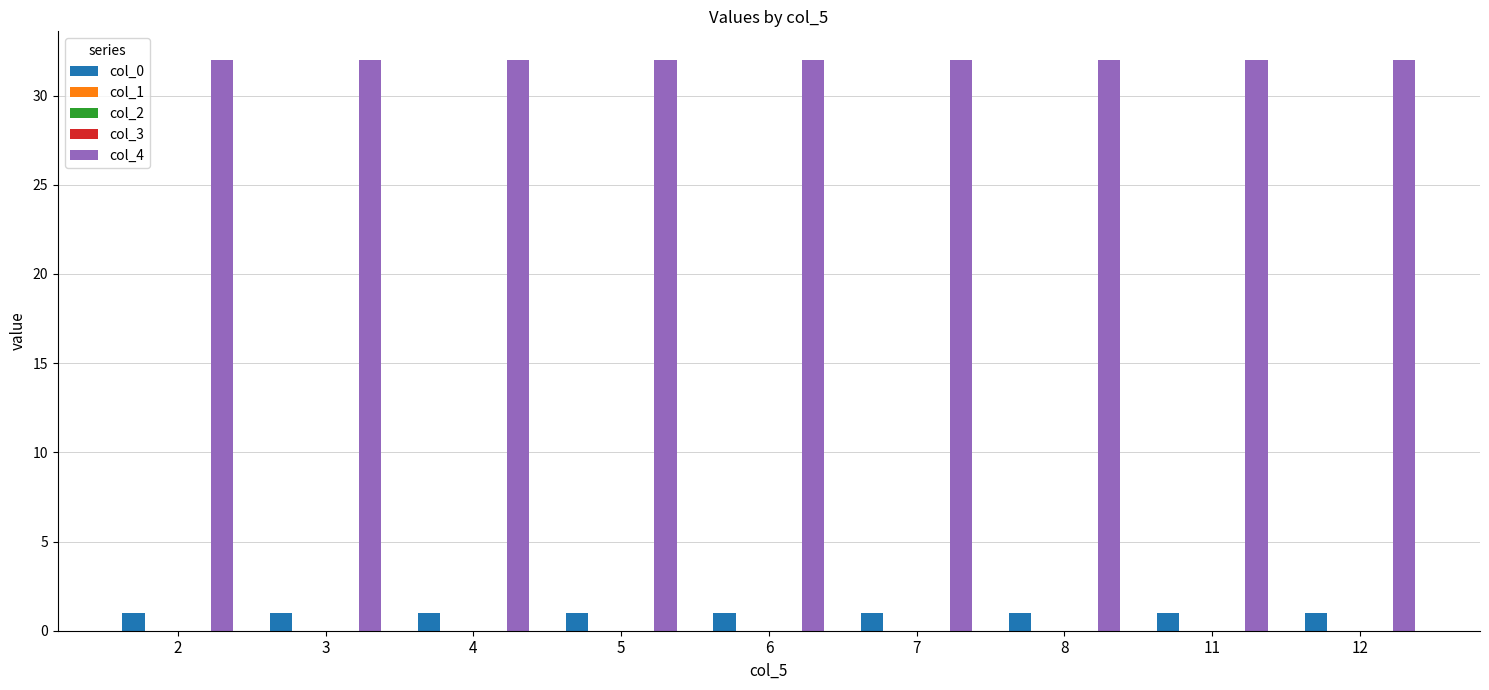

Which series has the largest range (max minus min)?

col_0